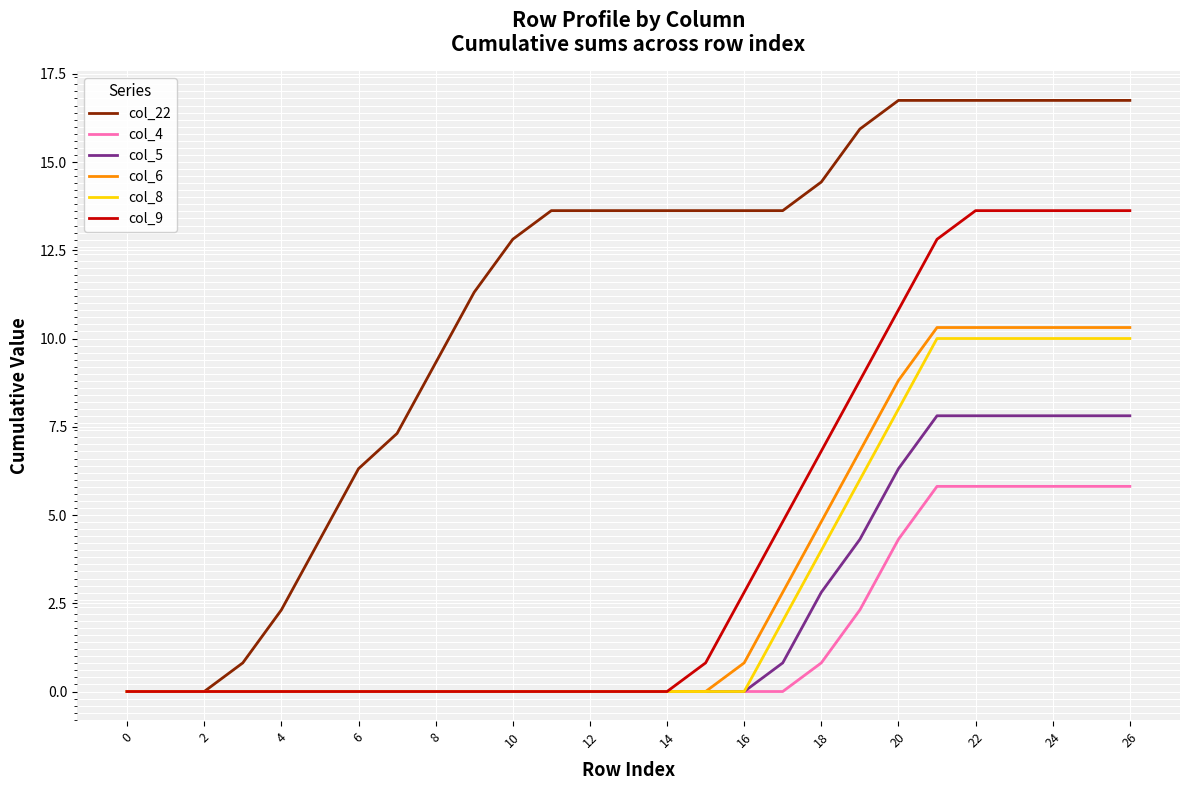

What is the greatest value displayed?

16.7